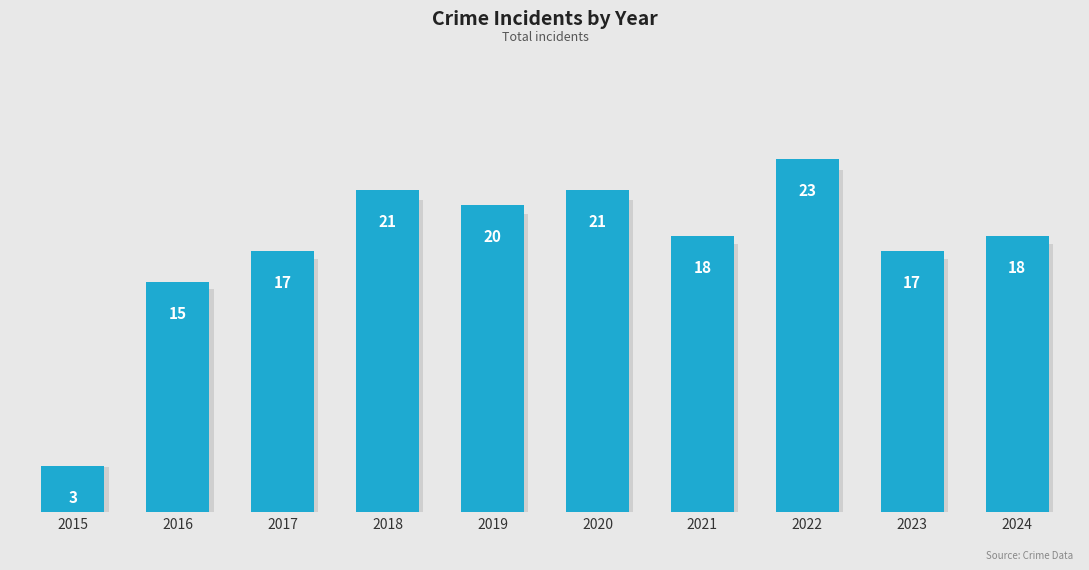

Reading right to left, transcribe all the data shown in this chart.

18	17	23	18	21	20	21	17	15	3